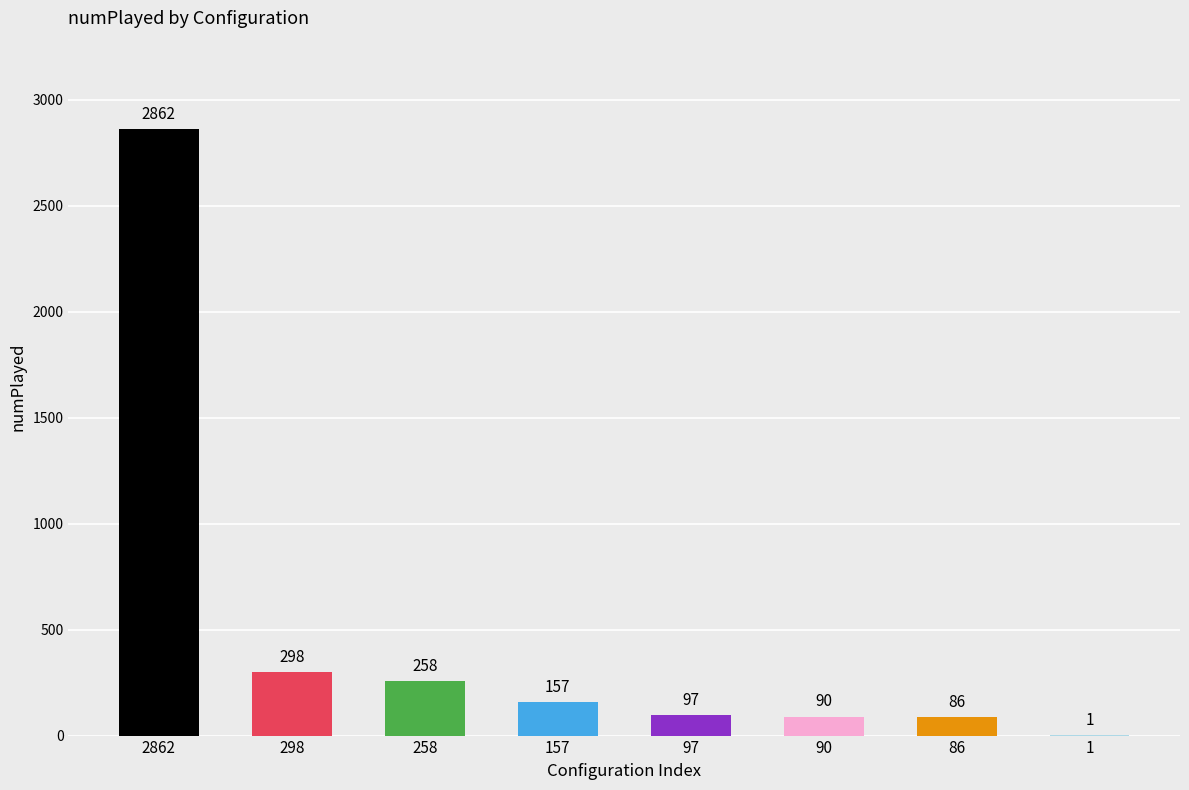

What is the difference between the values at 86 and 1?

85